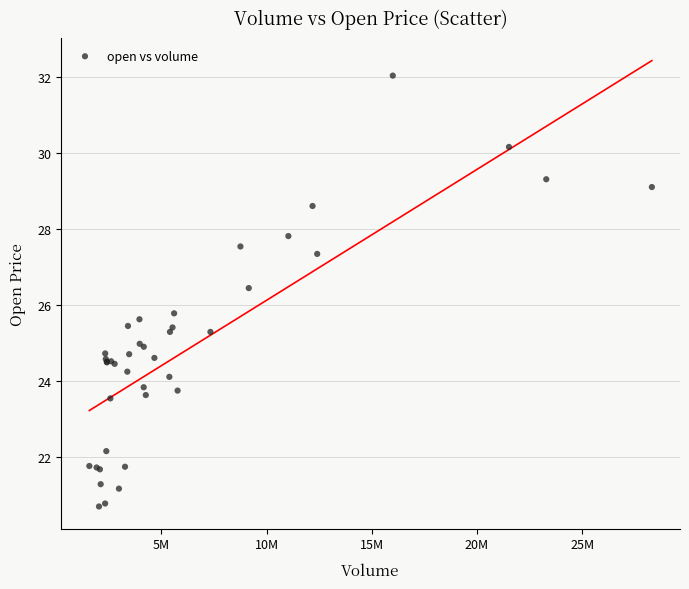

What Y value in the scatter plot is closest to 26?

25.8